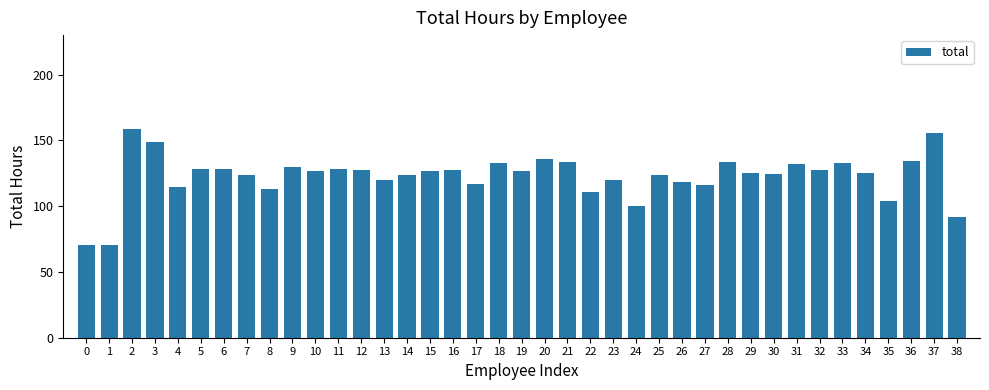

How many categories are shown in the chart?

39